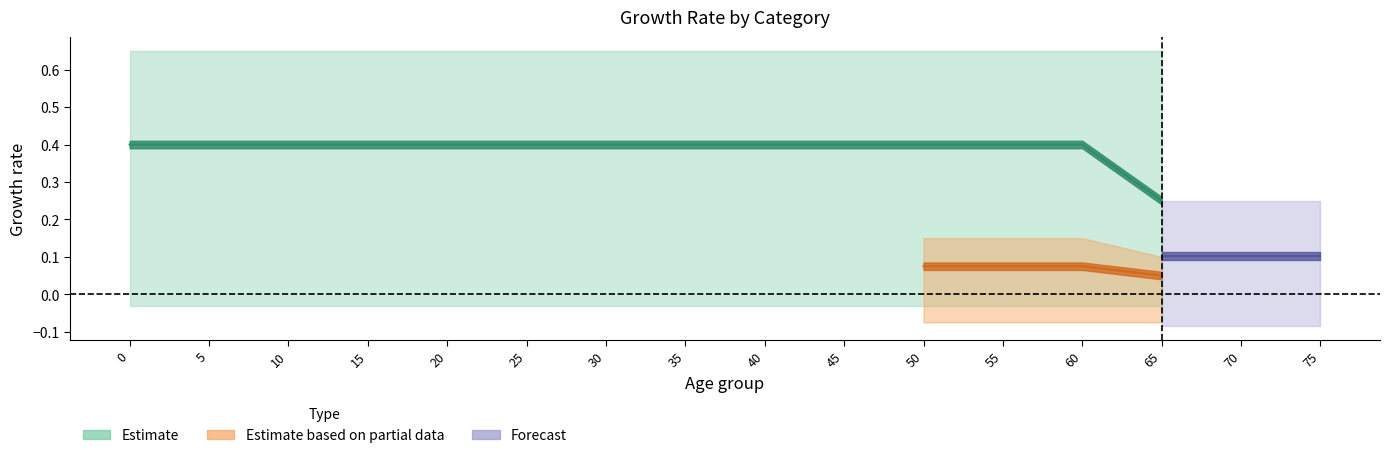

True or false: Other 2 and School 1 intersect in this chart.

False